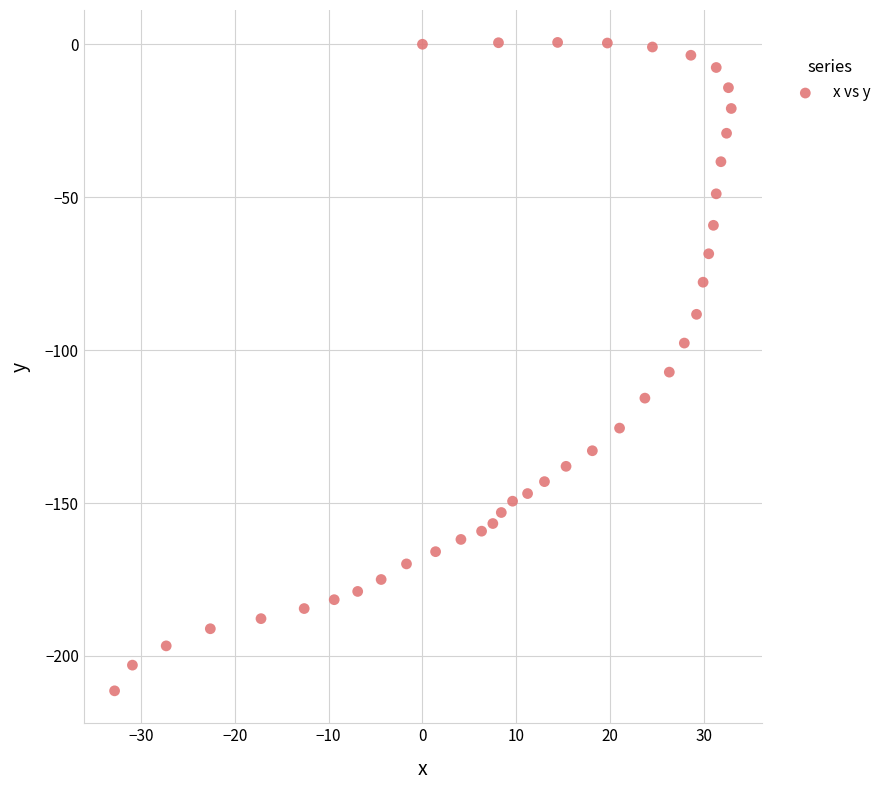

What is the range of X values (max minus min)?

65.7